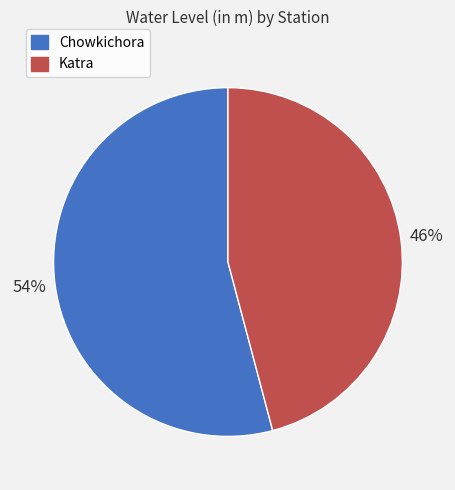

Approximately how many times larger is the value at Chowkichora compared to Katra?

1.2